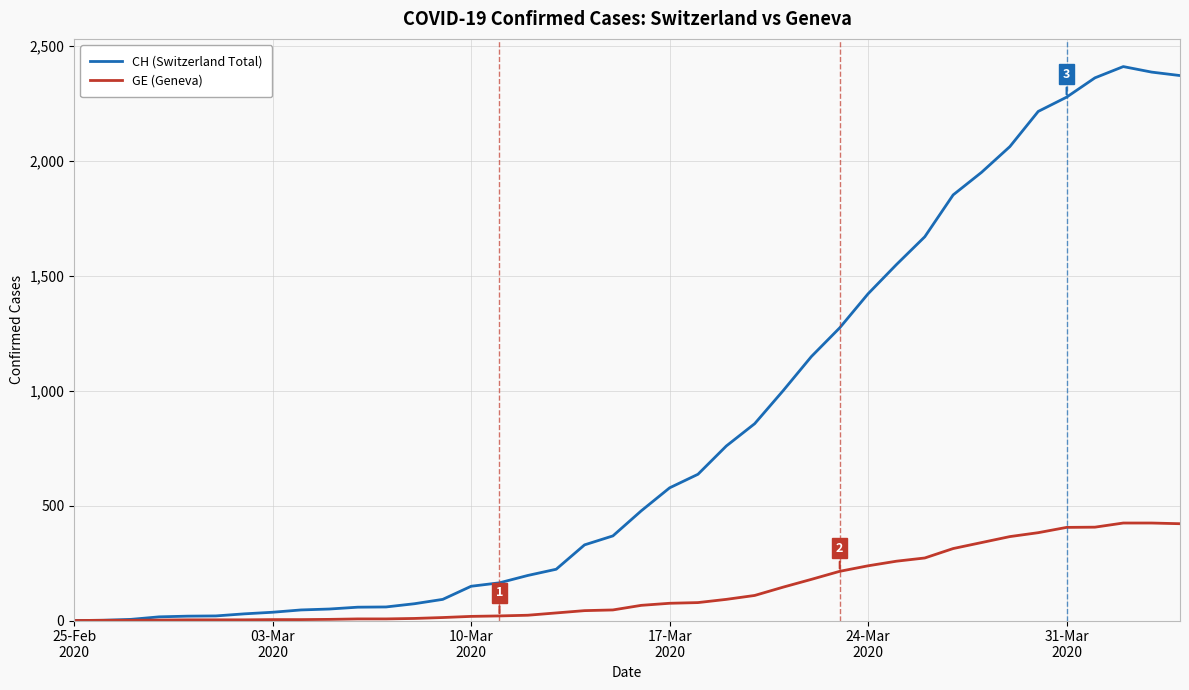

Which series has the widest spread of values?

CH (Switzerland Total)